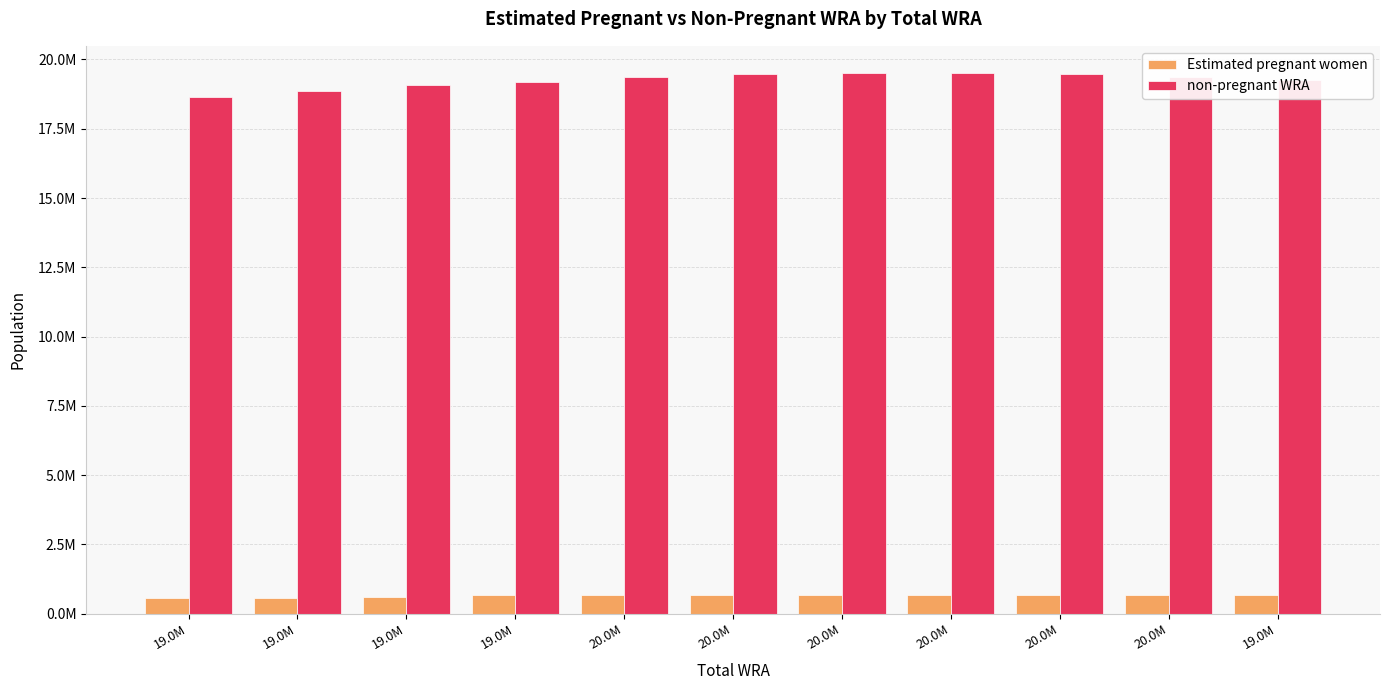

Rank the series by their average value, from lowest to highest.

Estimated pregnant women, non-pregnant WRA